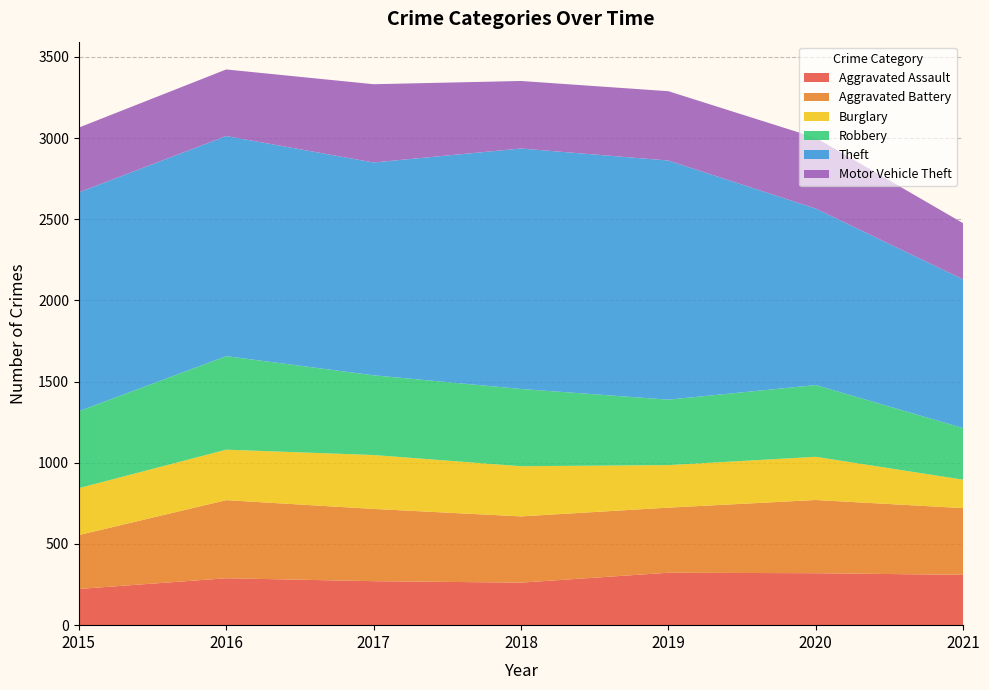

Reading right to left, transcribe all the data shown in this chart.

Aggravated Assault: 310	320	323	262	271	289	223
Aggravated Battery: 411	451	401	408	445	481	332
Burglary: 175	266	262	309	332	311	289
Robbery: 318	442	403	476	491	576	474
Theft: 916	1087	1473	1481	1311	1356	1348
Motor Vehicle Theft: 346	436	427	416	482	410	399